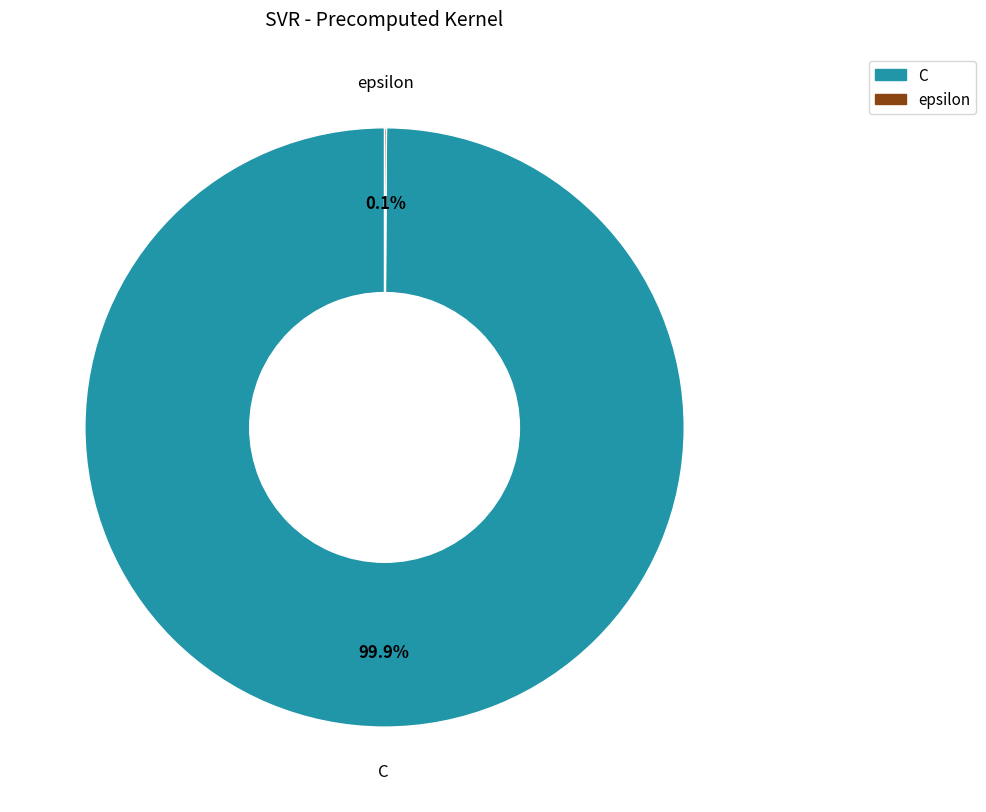

To the nearest percent, what is the average slice percentage?

50%